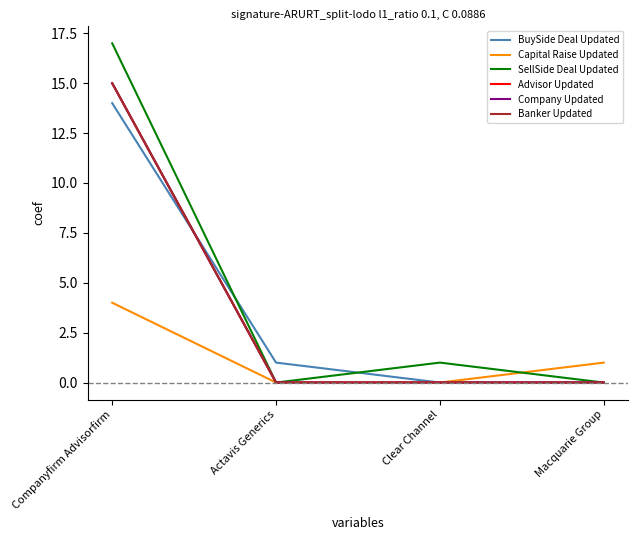

The value of Company Updated at Companyfirm Advisorfirm is 15. True or false?

True